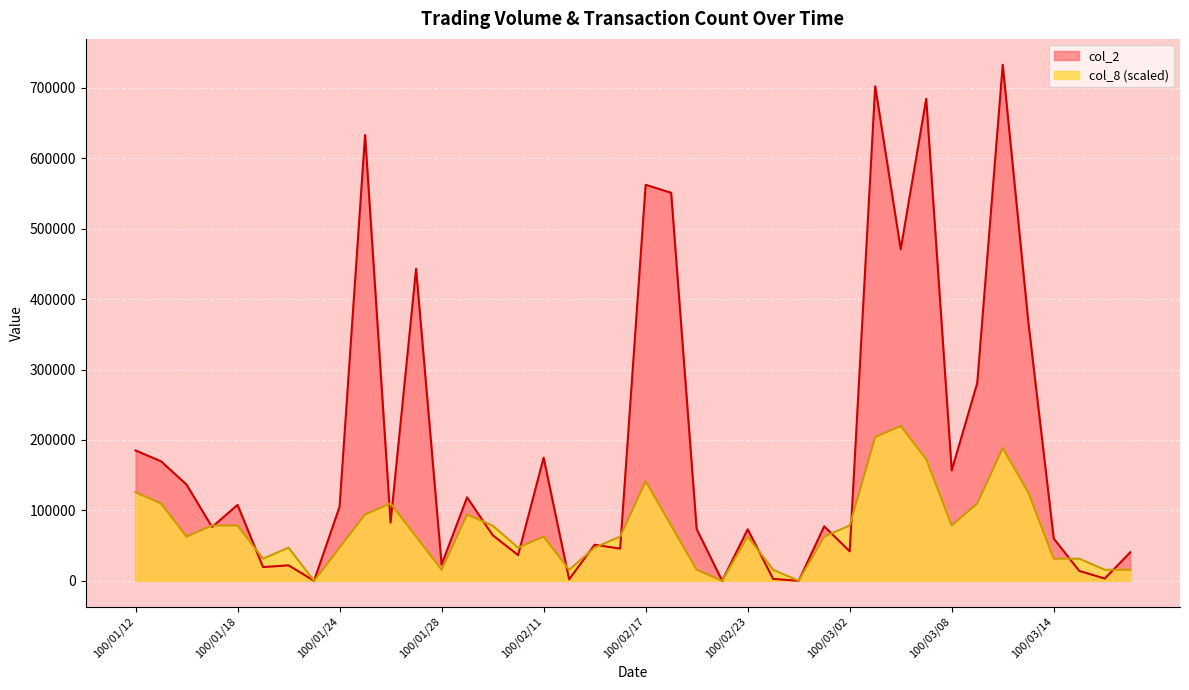

How many intersections are there between col_8 and col_2?

16